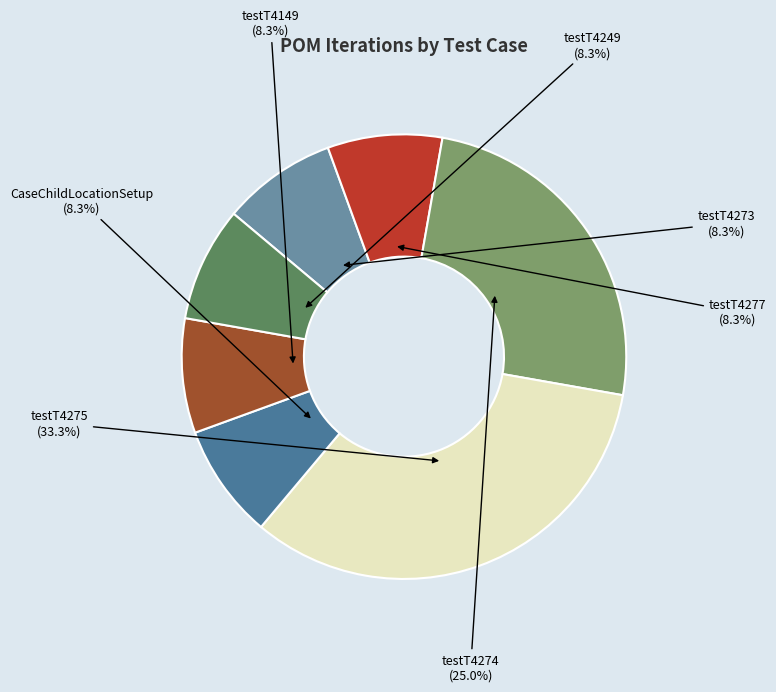

Approximately how many times larger is the value at testT4249 compared to testT4277?

1.0